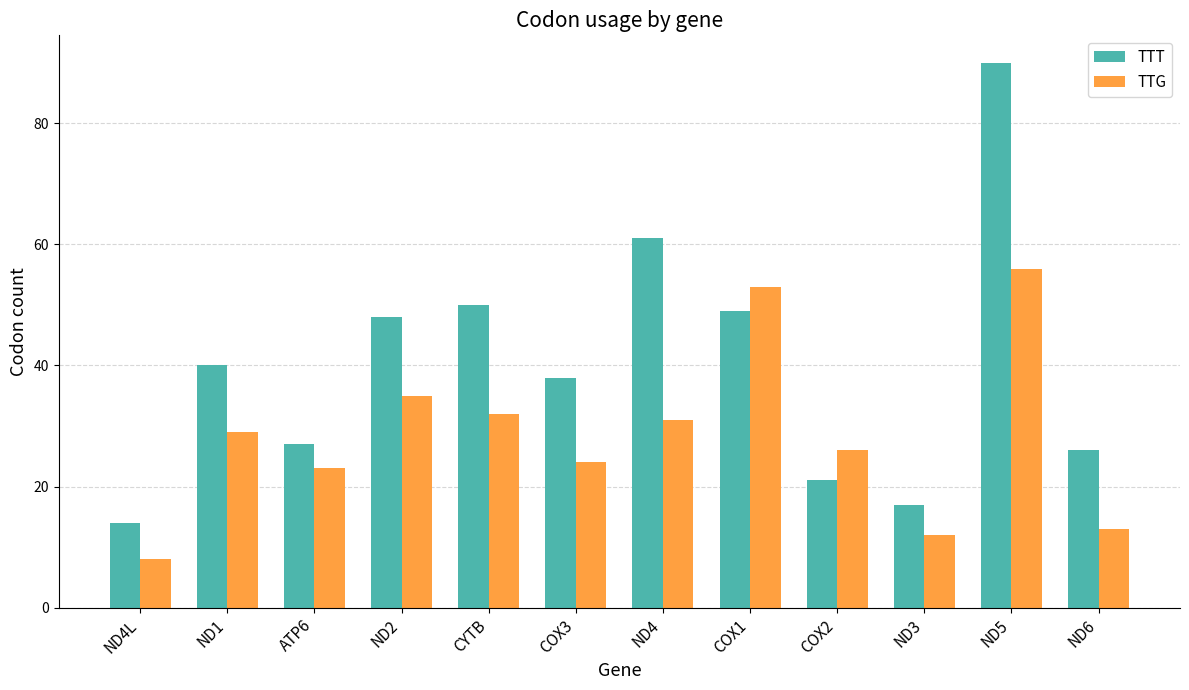

Reading left to right, transcribe all the data shown in this chart.

TTT: 14	40	27	48	50	38	61	49	21	17	90	26
TTG: 8	29	23	35	32	24	31	53	26	12	56	13